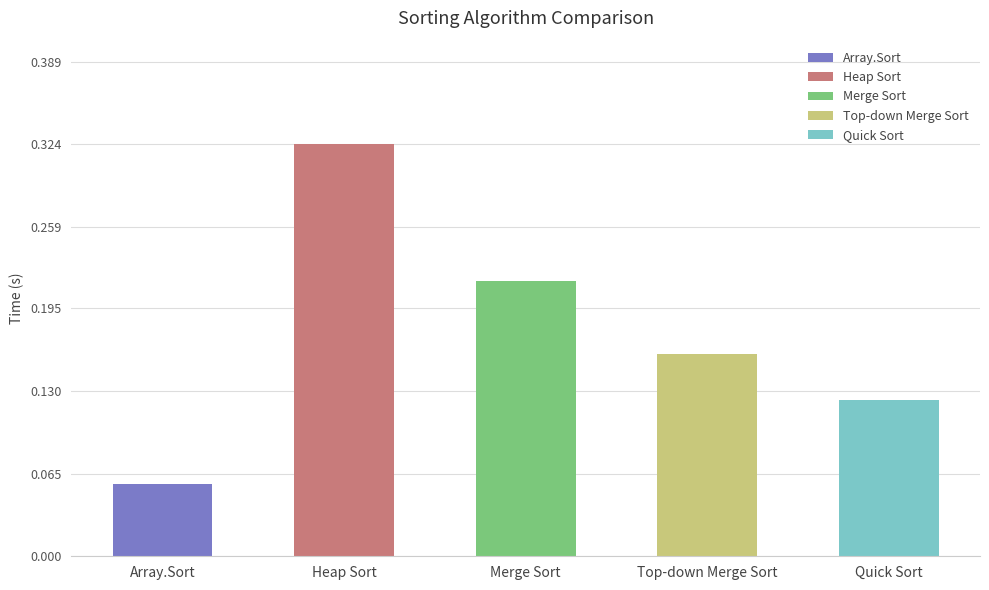

Are the bars horizontal?

No